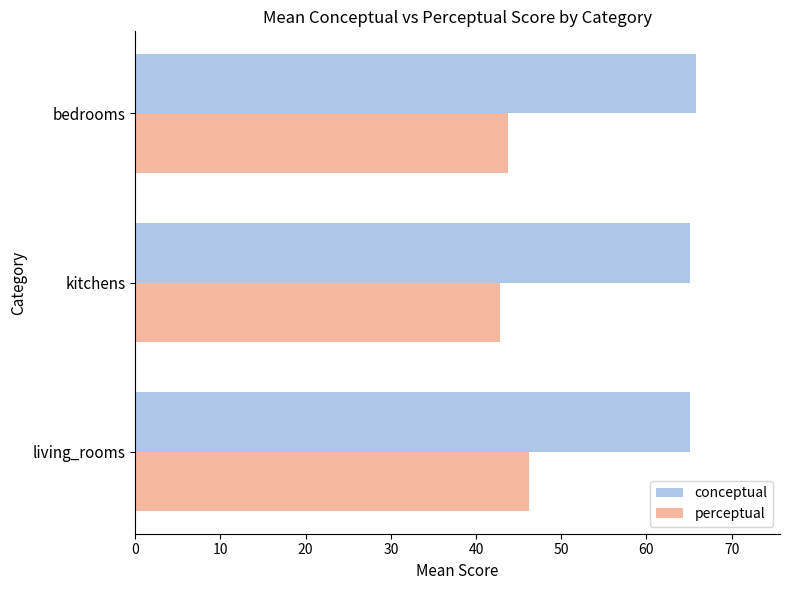

What is the average value of the conceptual series?

65.4